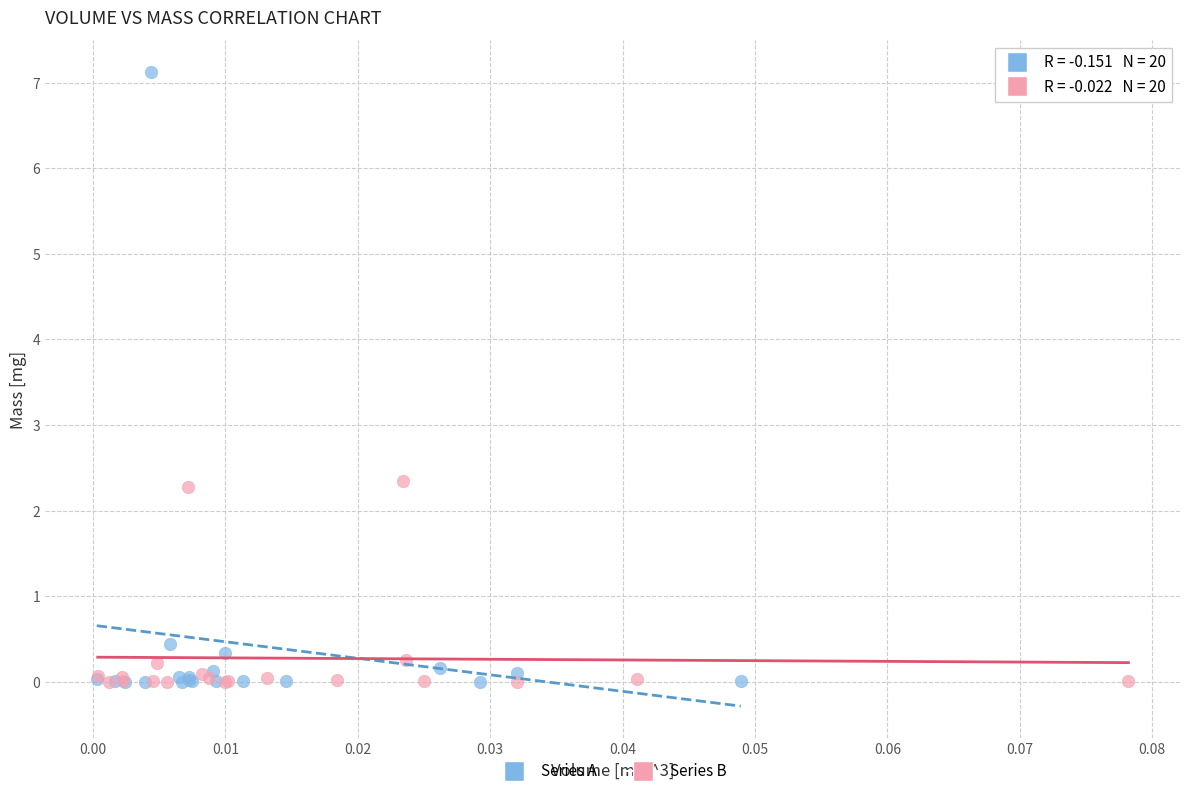

Which series has the largest Y range (max minus min)?

Series A